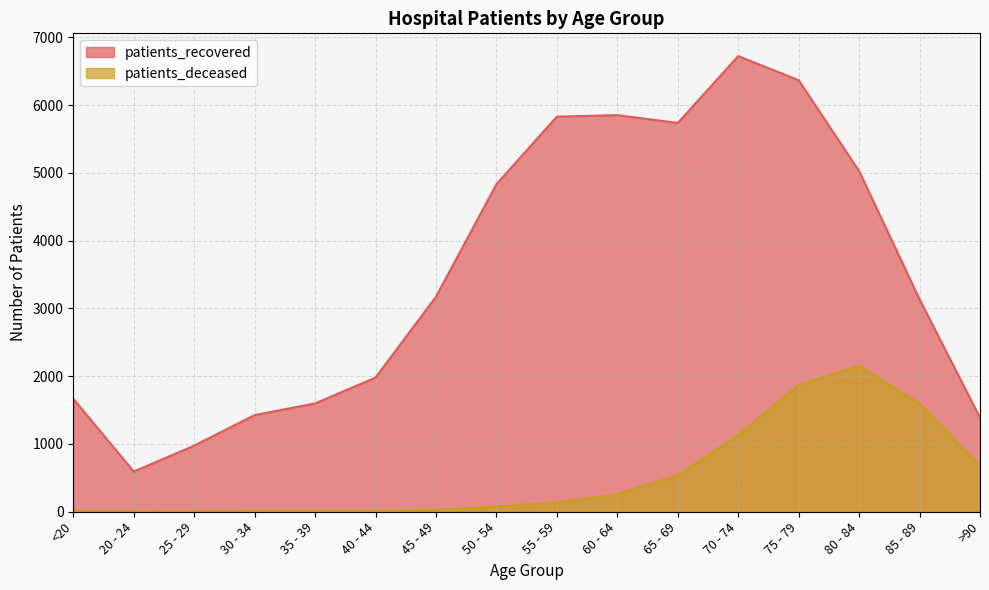

How many interior local peaks does the patients_deceased series have?

2